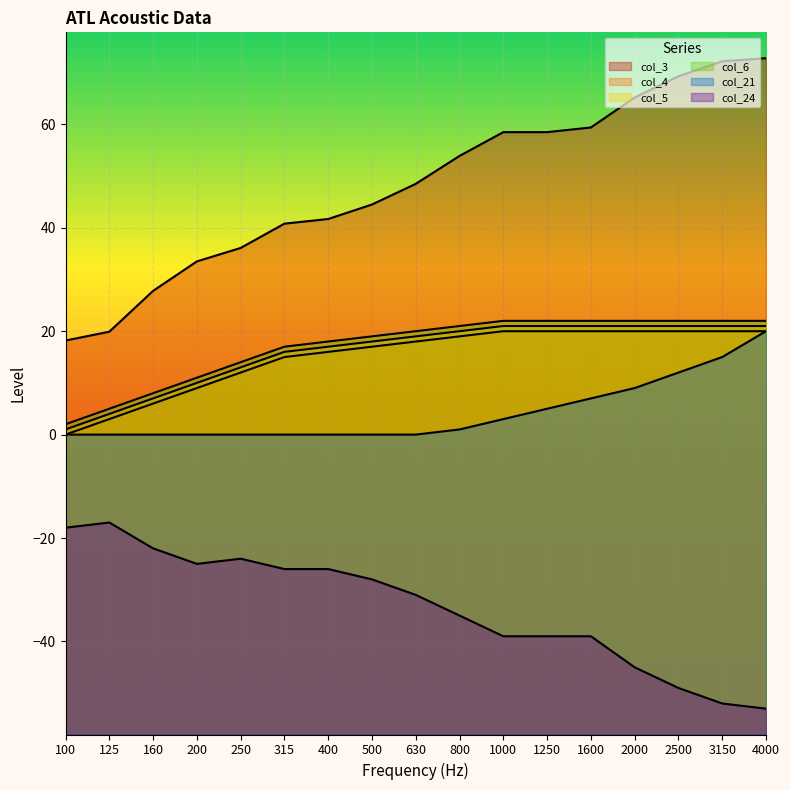

True or false: col_5 has a value of 29.3 at 1250.

False